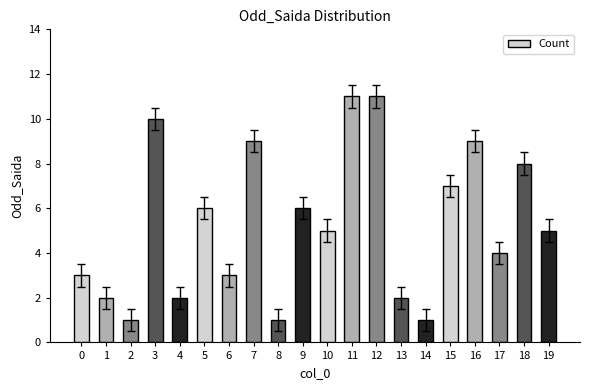

What is the ratio of the value at 17 to the value at 0?

1.3